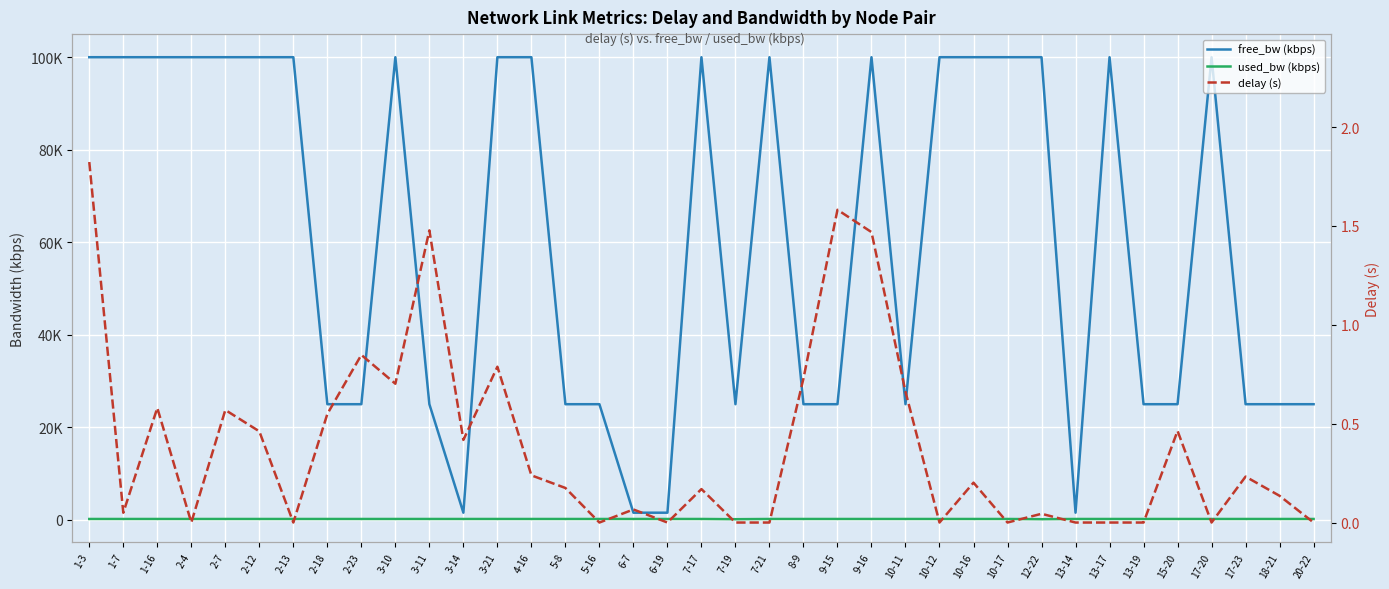

True or false: free_bw (kbps) has a value of 16989.4 at 8-9.

False